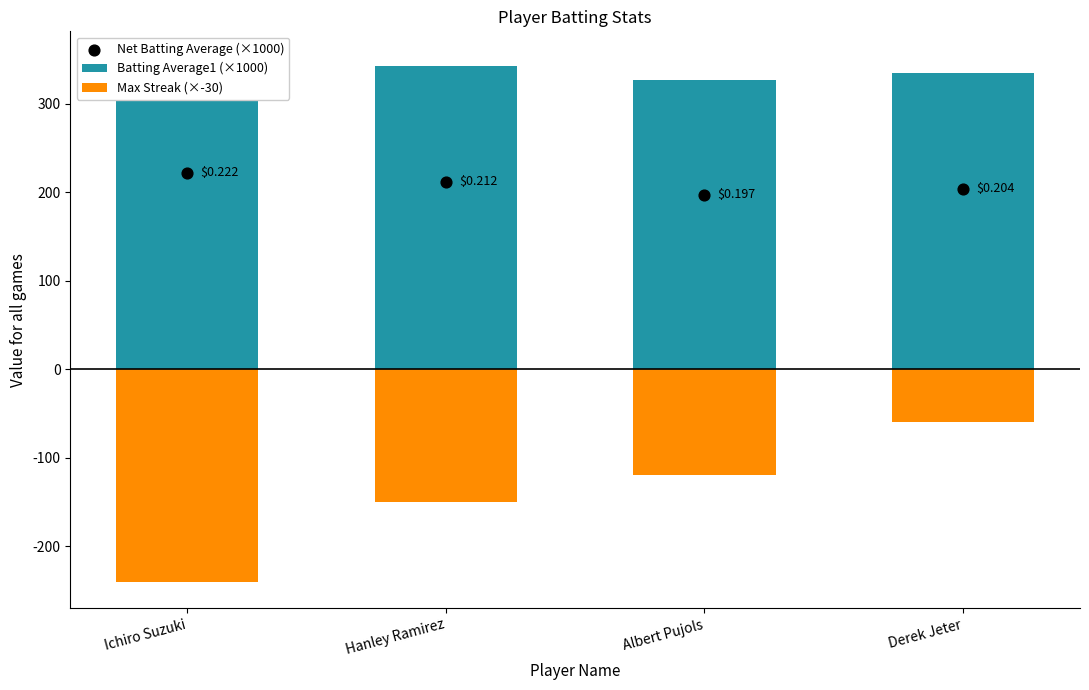

What is the total value across all series at Hanley Ramirez?

404